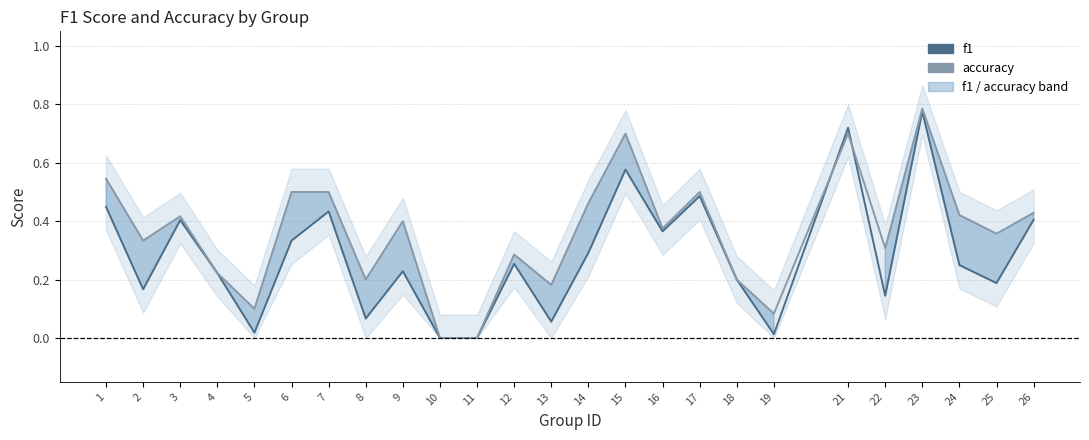

Rank the categories by accuracy value from highest to lowest.

23, 15, 21, 1, 6, 7, 17, 14, 26, 24, 3, 9, 16, 25, 2, 22, 12, 4, 8, 18, 13, 5, 19, 10, 11